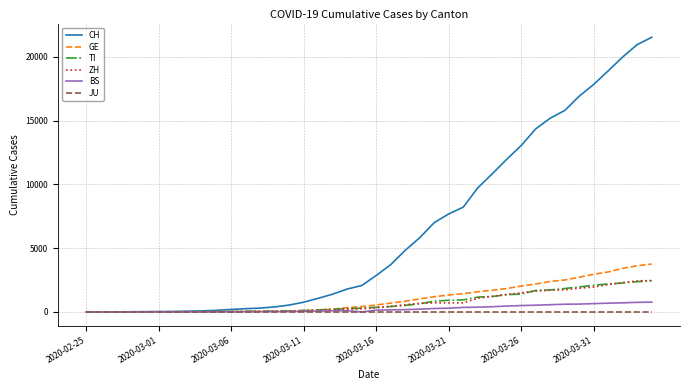

At how many categories does at least one series exceed 7823?

14